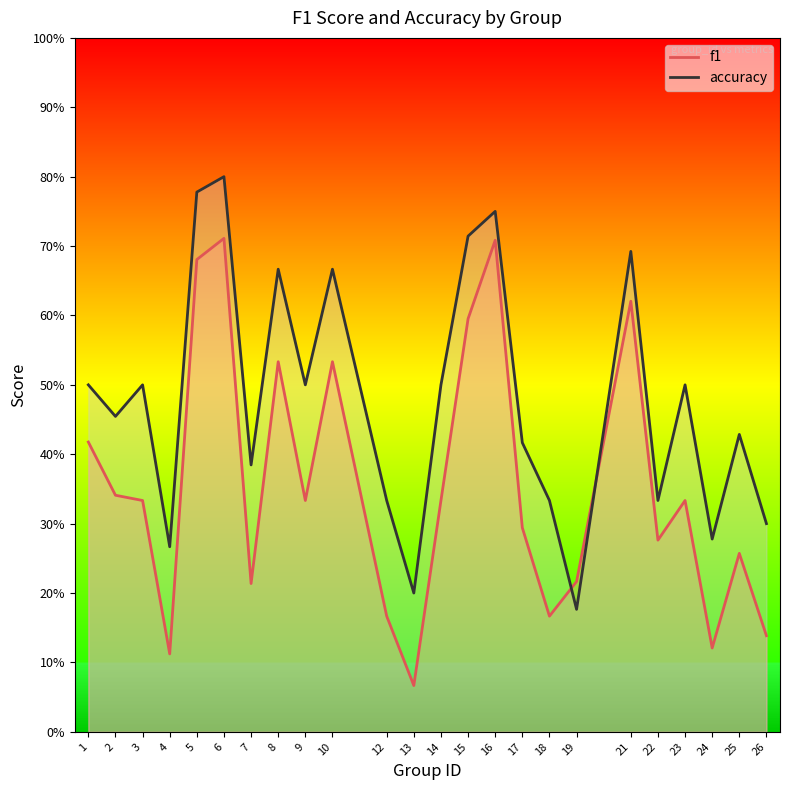

After their last crossing, which series has the higher values: f1 or accuracy?

accuracy